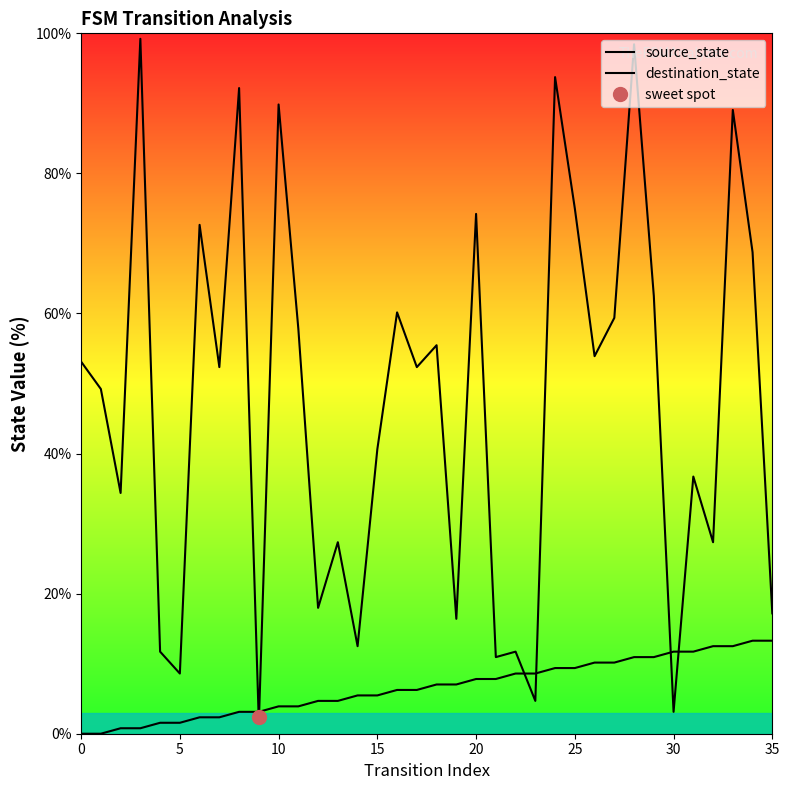

After their last crossing, which series has the higher values: destination_state or source_state?

destination_state